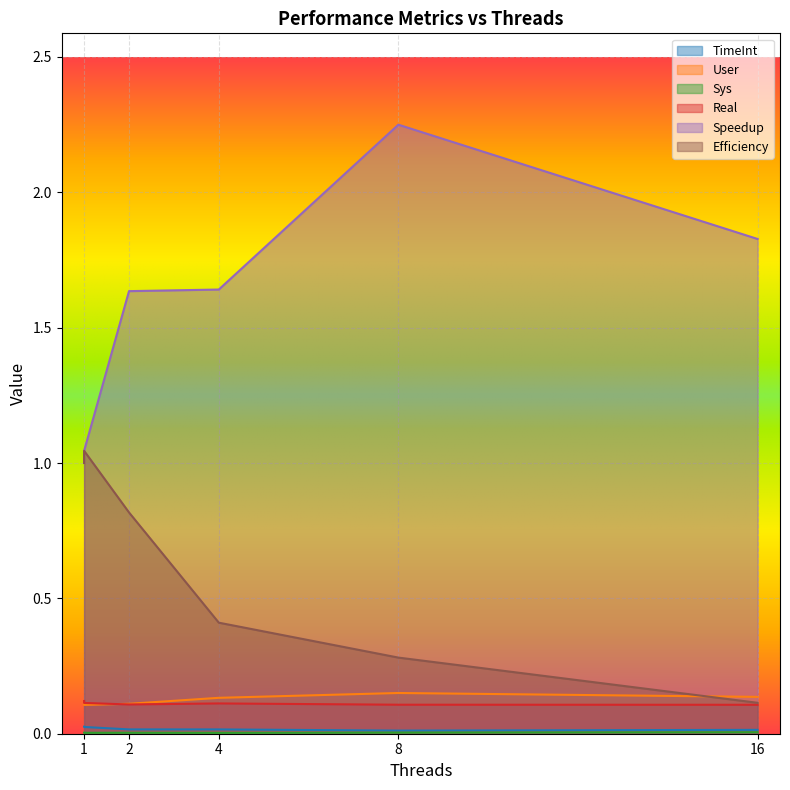

Which category has the highest value in the TimeInt series?

1